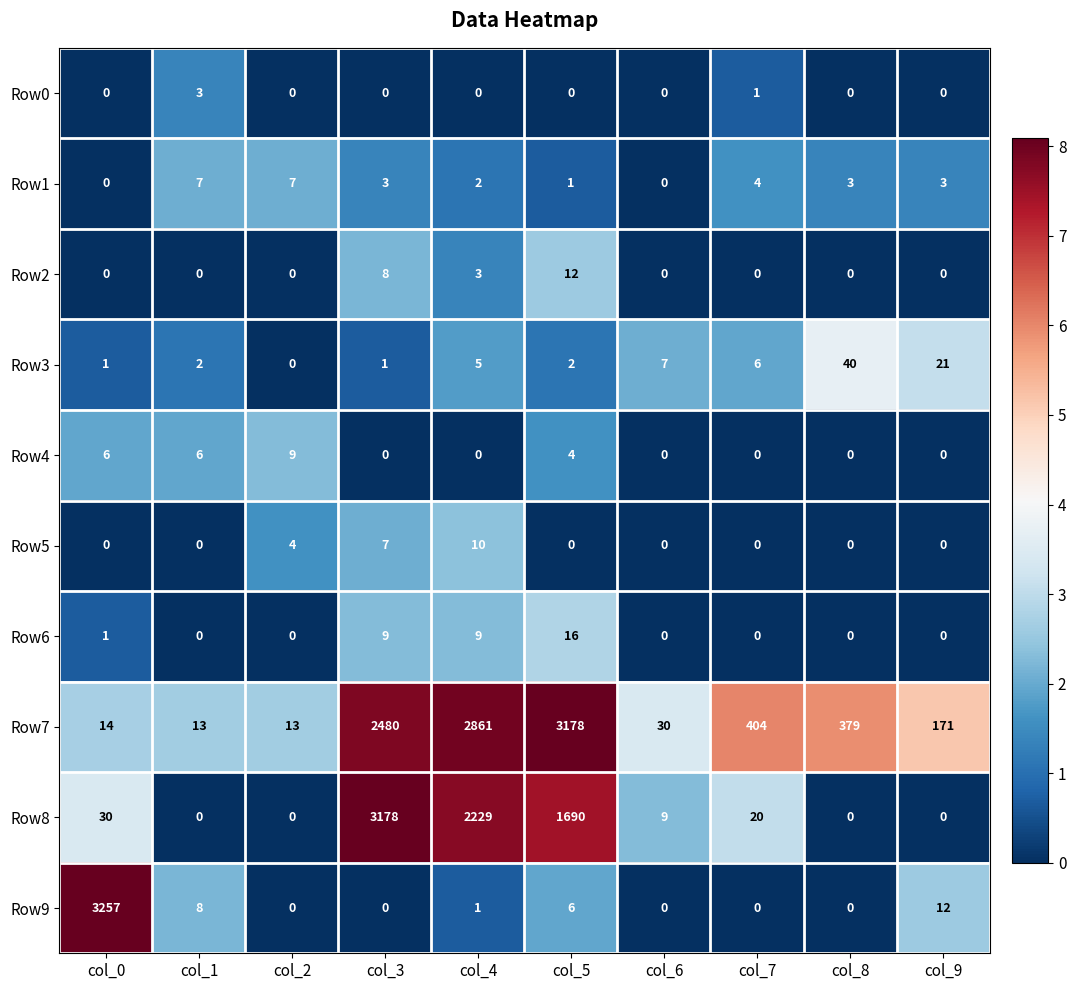

What is the difference between the highest and lowest values at col_9?

171